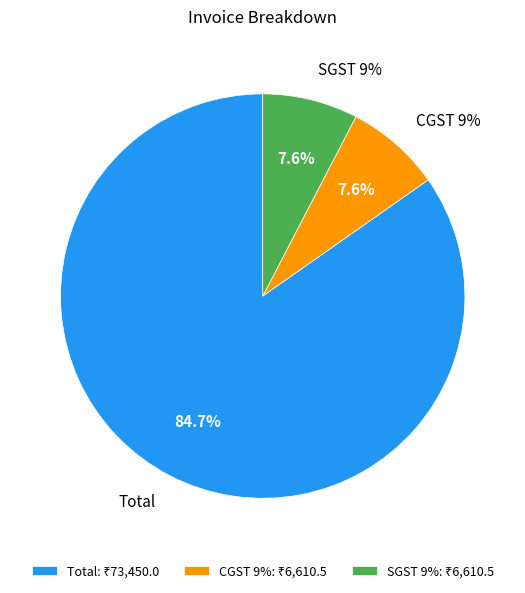

Count the number of slices in the pie.

3